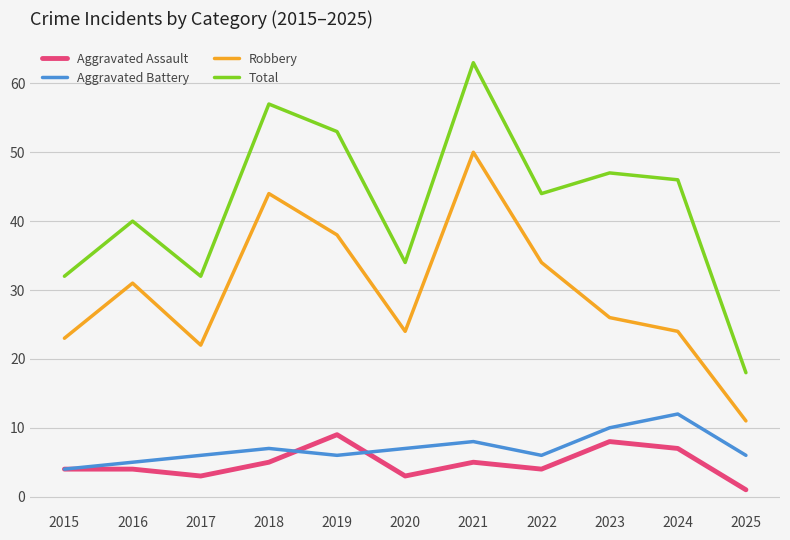

True or false: Total has a value of 32 at 2017.

True